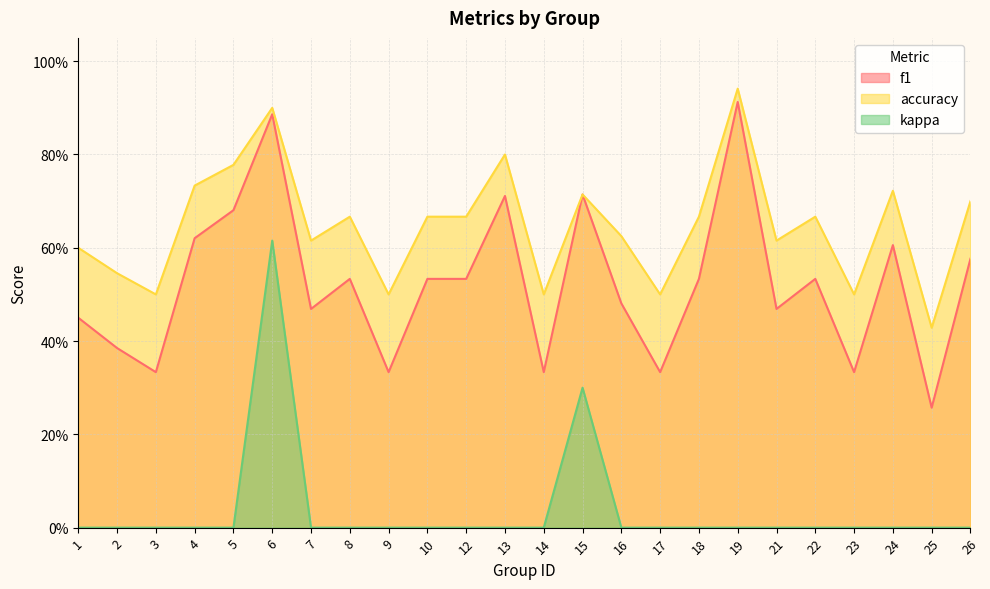

What are all the series names shown in the legend?

f1, accuracy, kappa